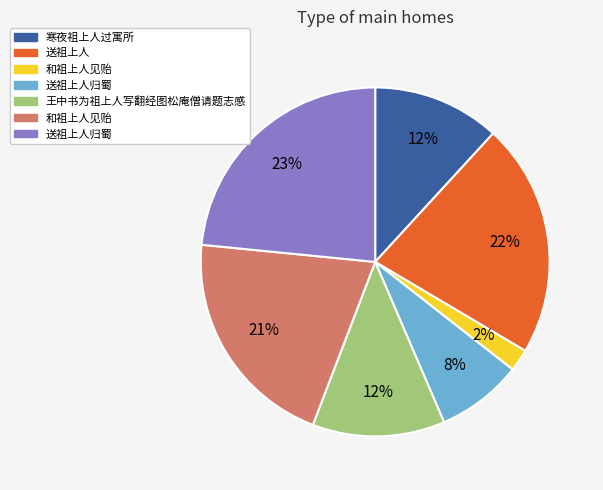

To the nearest percent, what is the difference between the largest and smallest slice percentages?

21%